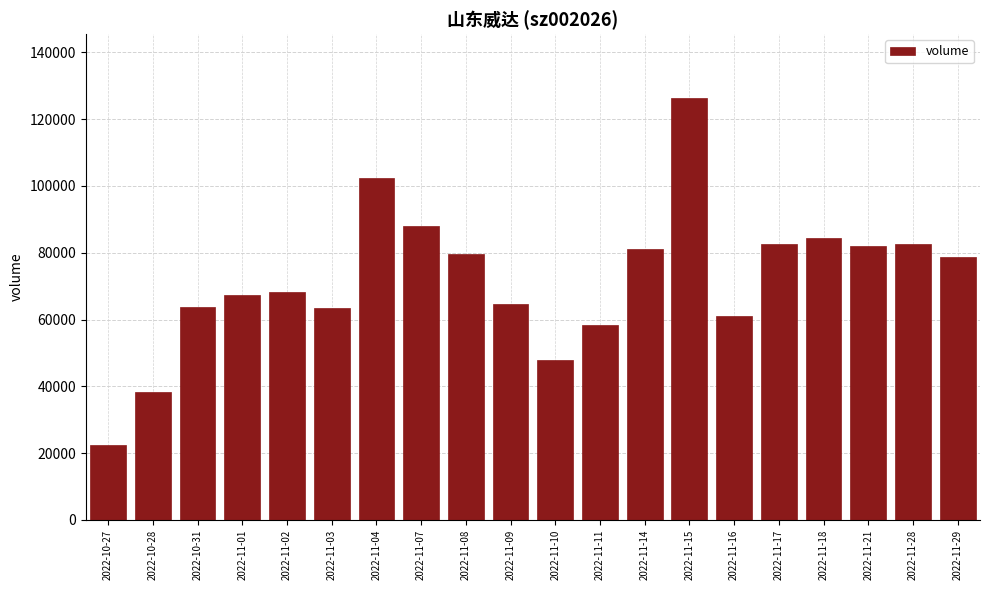

Which has a higher value, 2022-11-11 or 2022-11-08?

2022-11-08